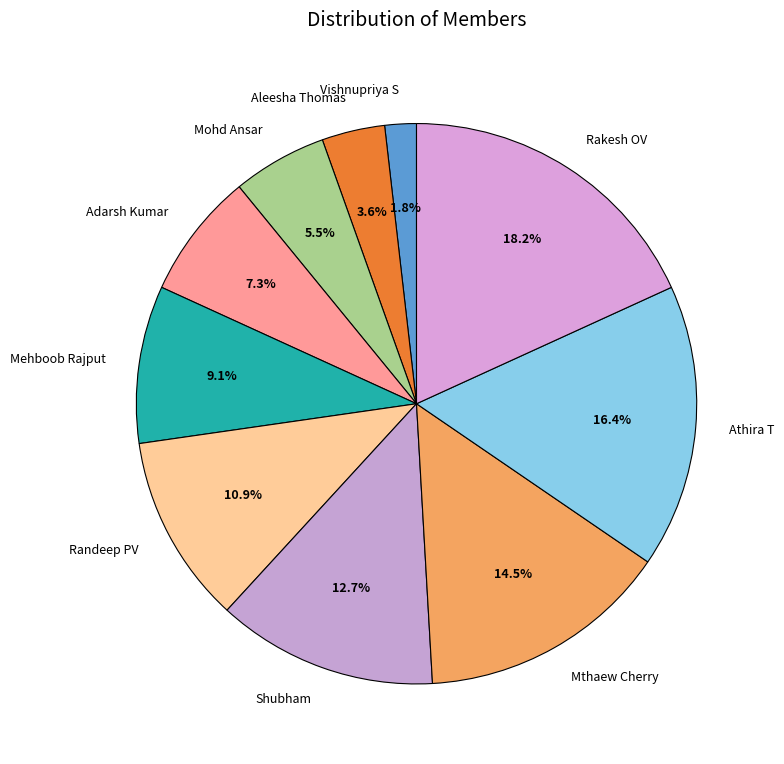

Combined, do Aleesha Thomas and Athira T account for over 50%?

No